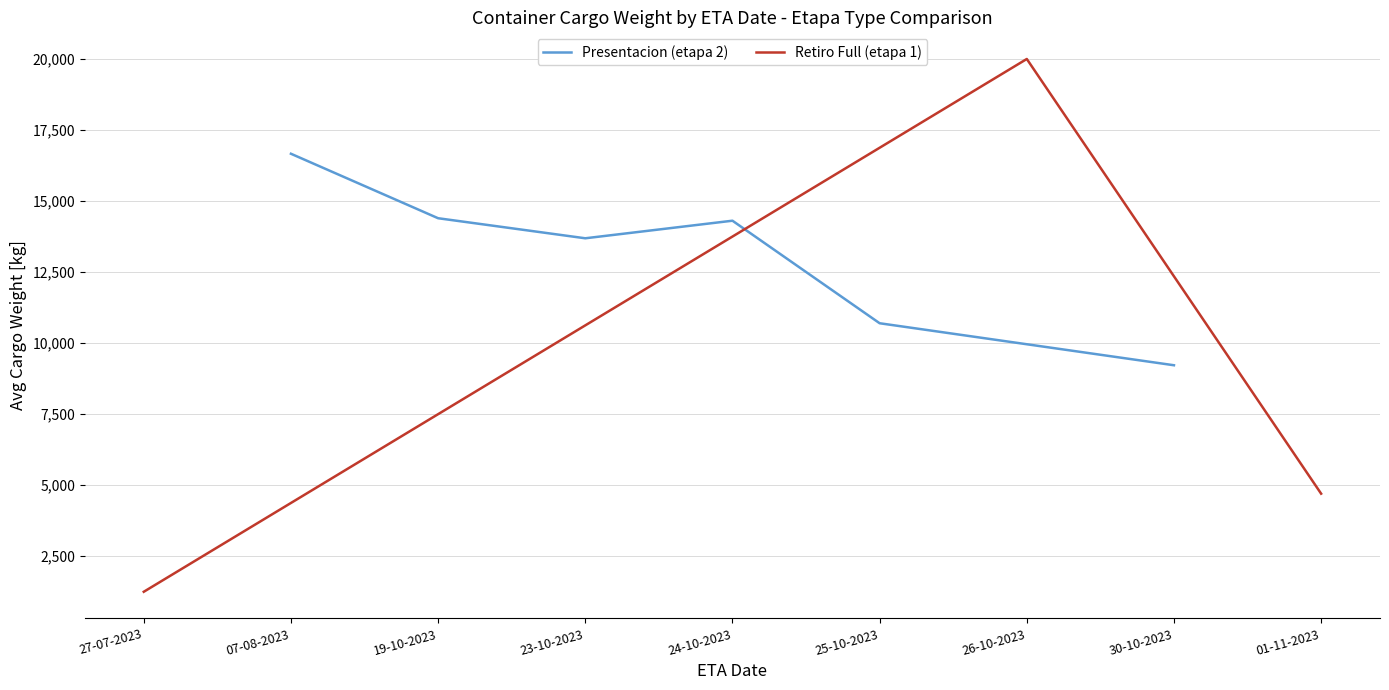

What is the minimum value for Presentacion (etapa 2)?

9206.0